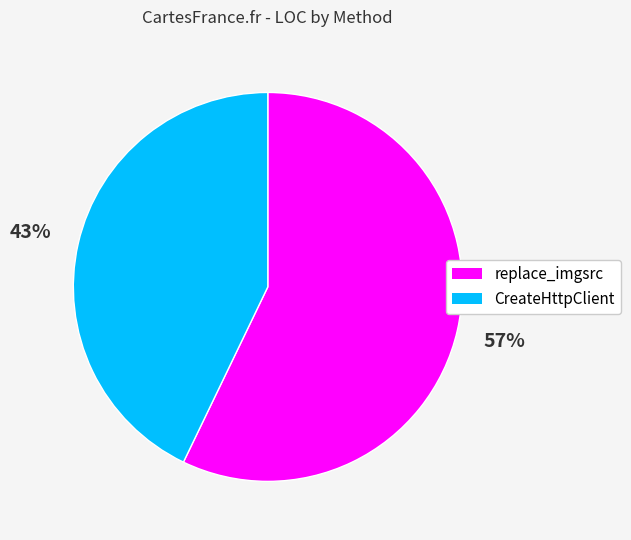

Is the sum of replace_imgsrc and CreateHttpClient greater than half?

Yes